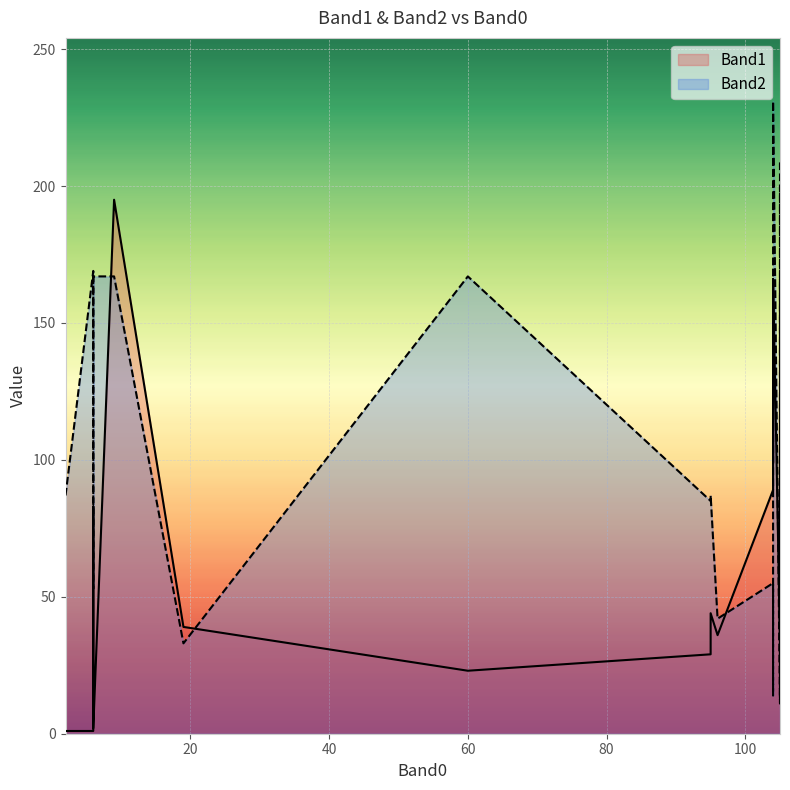

True or false: Band1 has a value of 83 at 6.

True